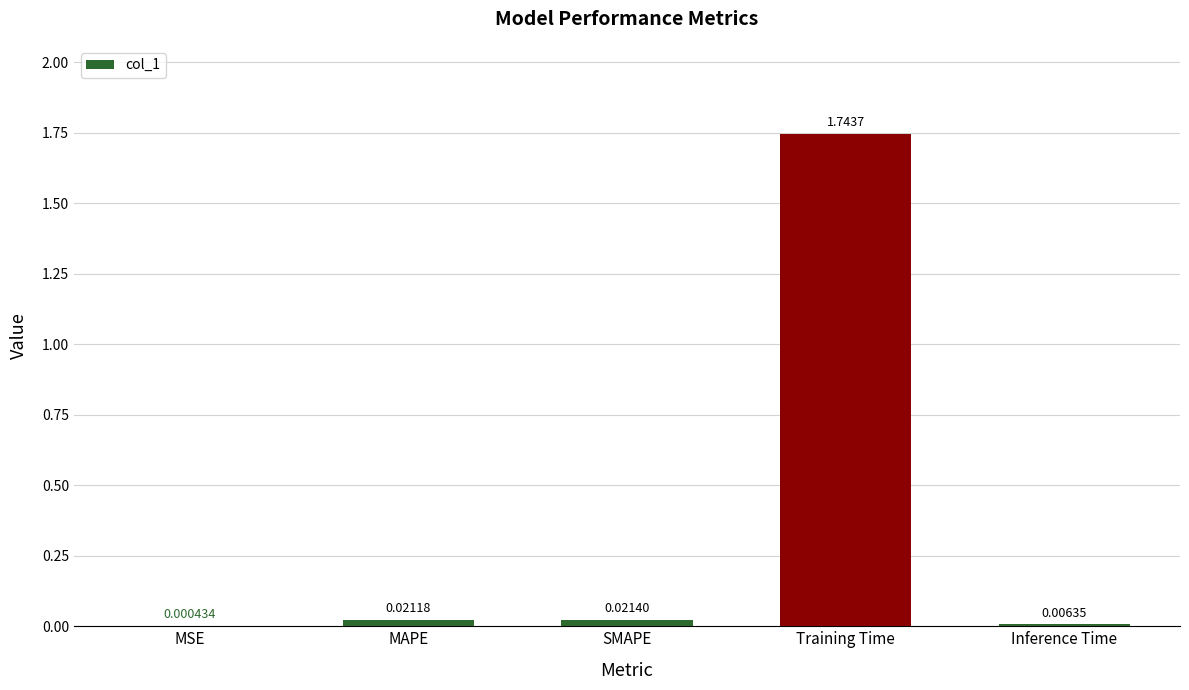

Where is the data nearest to the value 0?

MSE